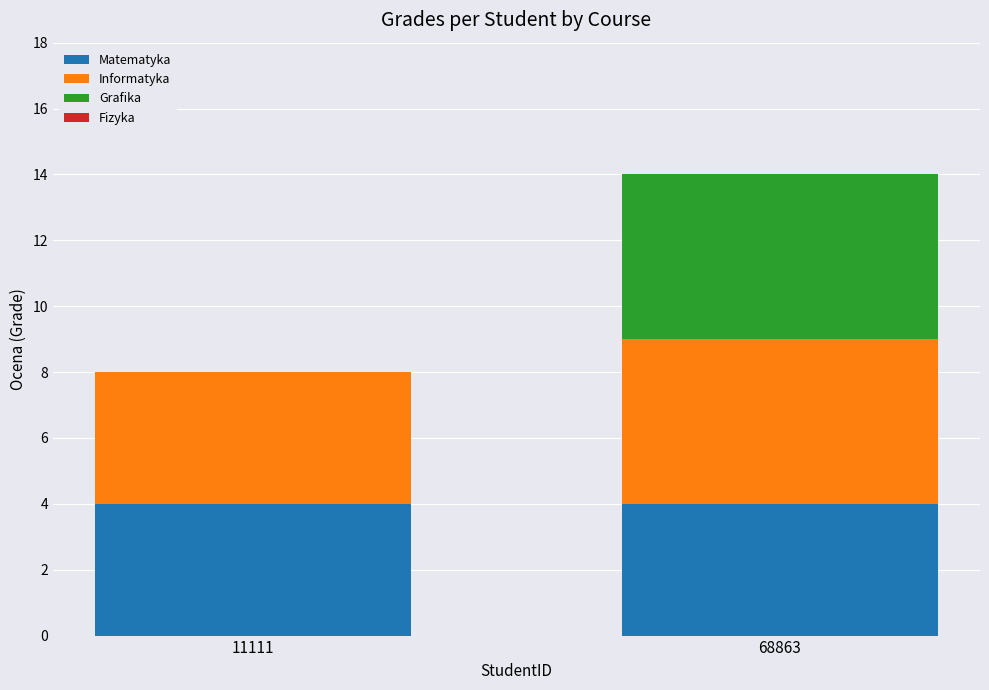

True or false: Matematyka has a value of 7 at 11111.

False